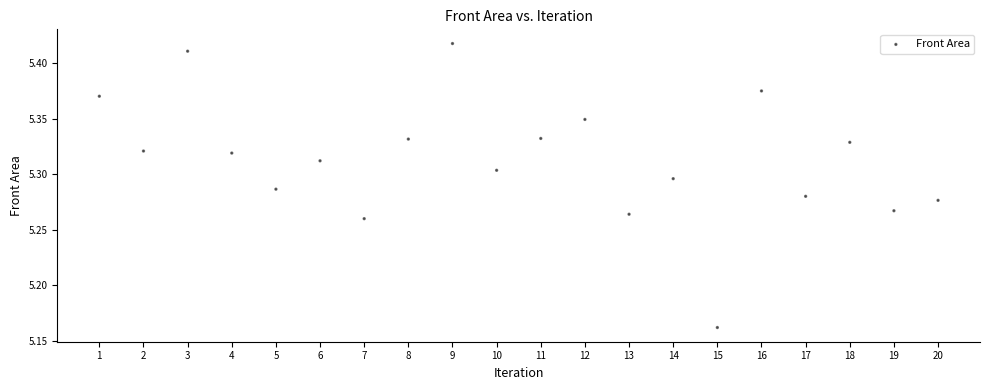

What is the range of Y values (max minus min)?

0.3